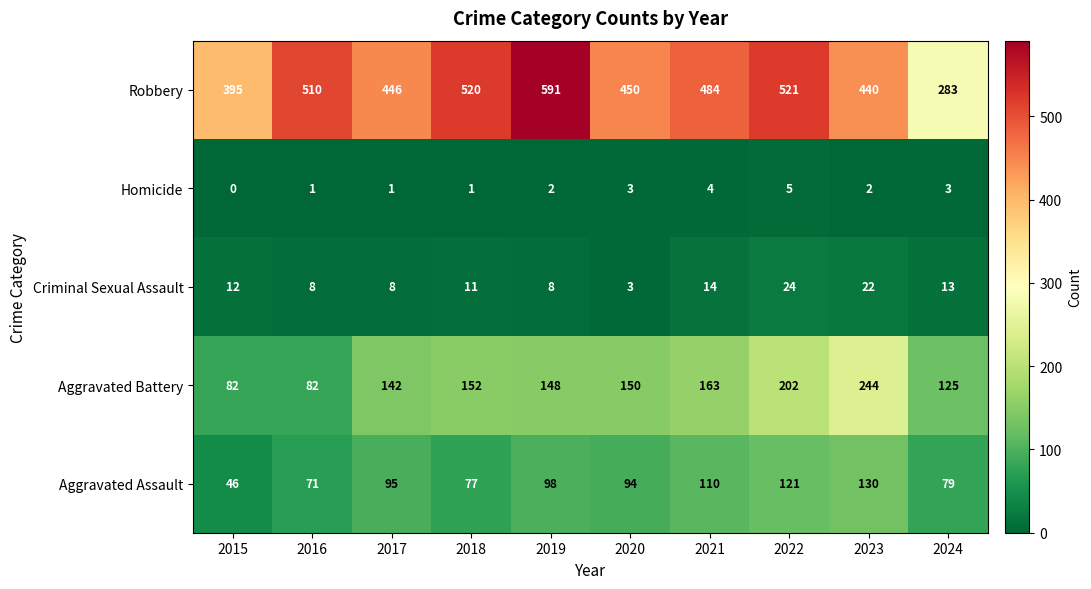

What is the difference between the Aggravated Battery values at 2021 and 2015?

81